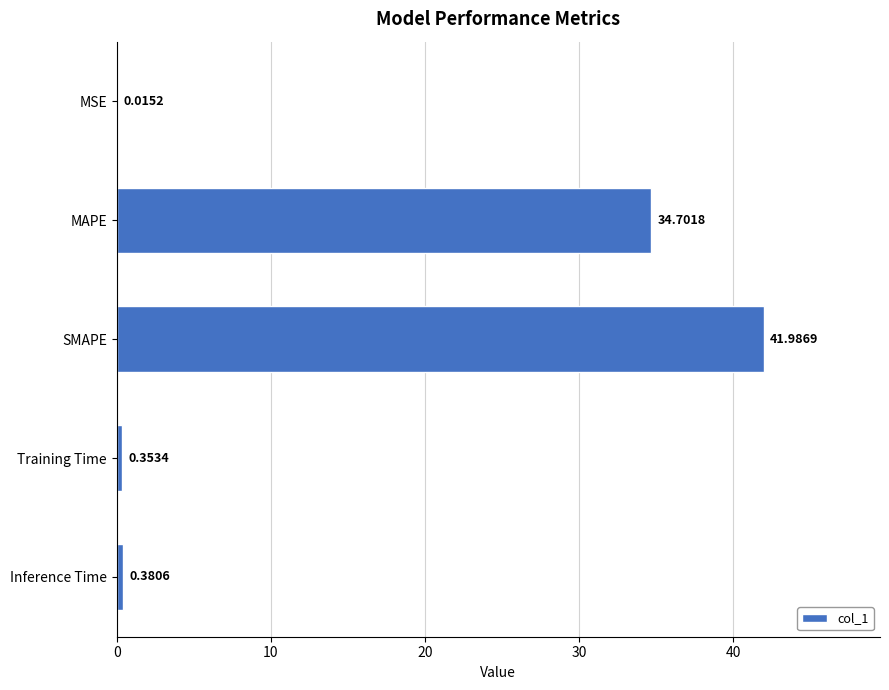

Where is the data nearest to the value 21?

MAPE